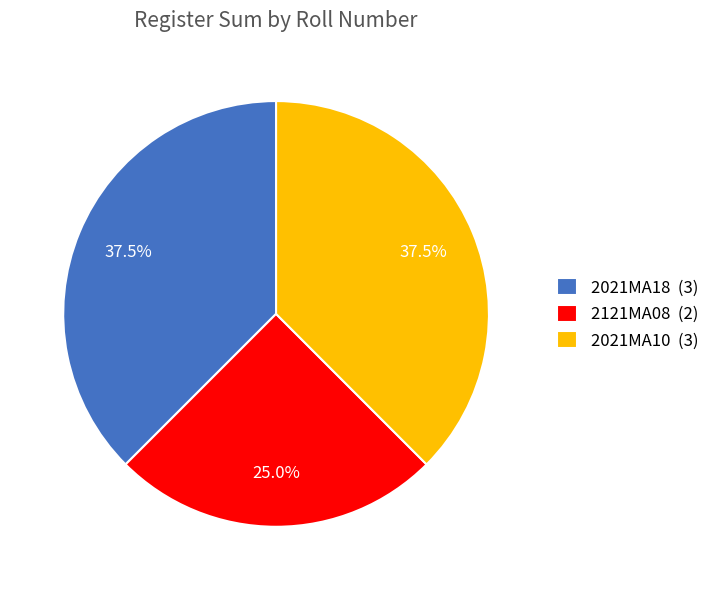

Does 2021MA10 (3) account for over 50% of the chart?

No